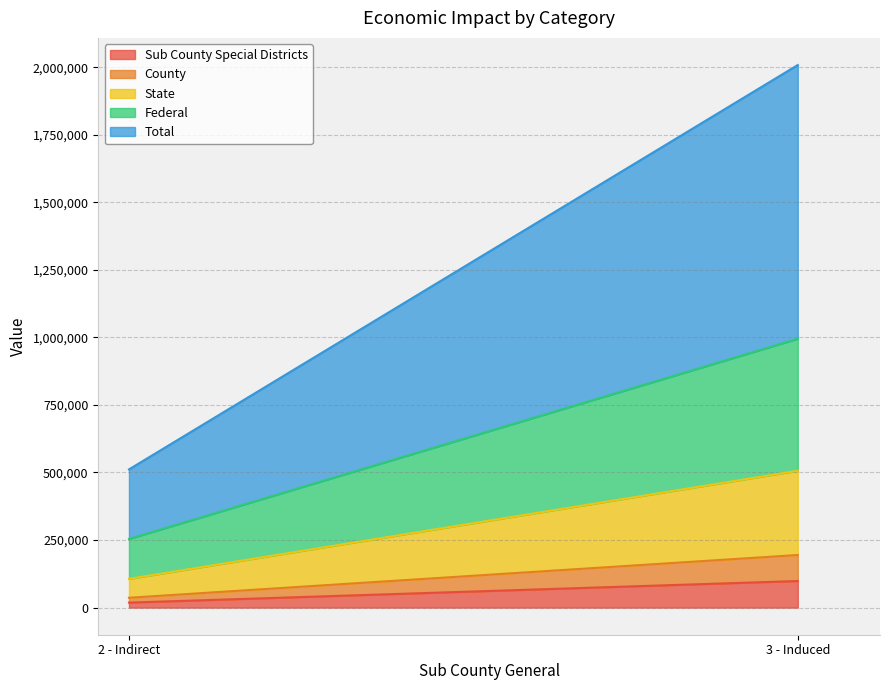

What is the lowest value of the Federal series?

147644.7